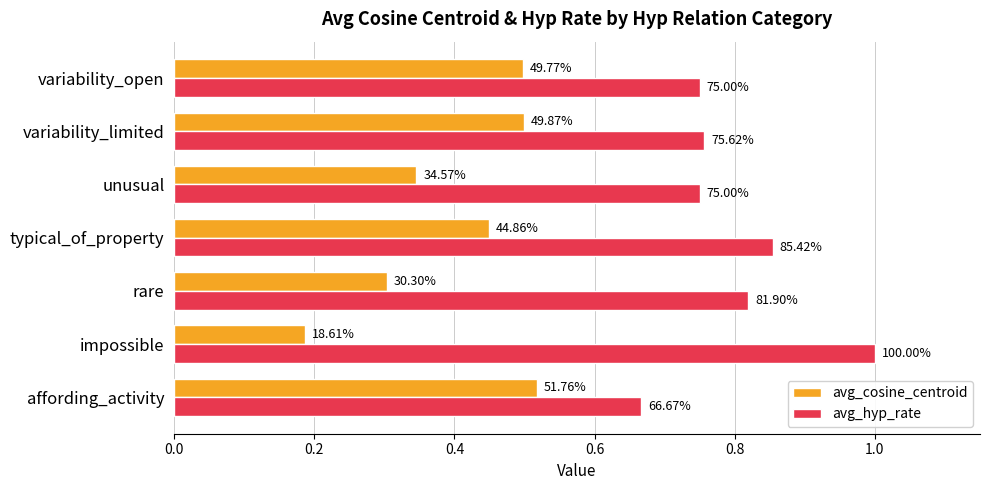

How many avg_hyp_rate values are between 0 and 1?

7